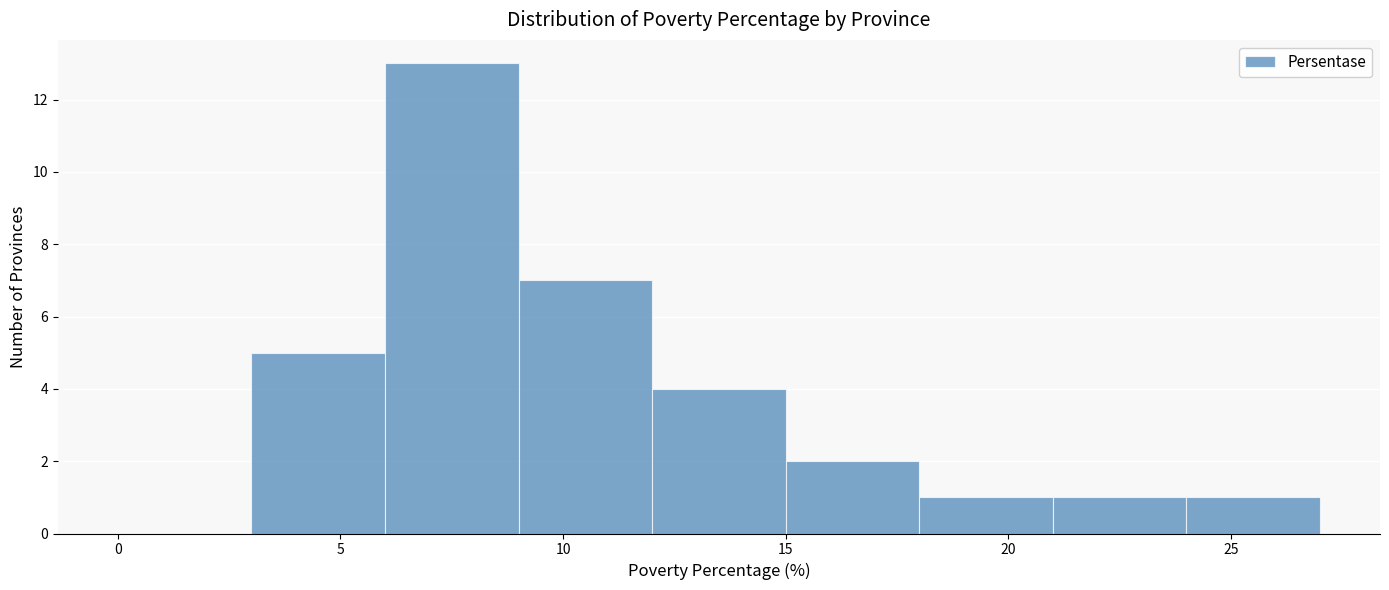

Reading left to right, transcribe this chart: for each bar, give the range it covers on the x-axis and its height. The values are not printed on the chart, so give them approximately, as read against the axis.

0 to 3: 0
3 to 6: 5
6 to 9: 13
9 to 12: 7
12 to 15: 4
15 to 18: 2
18 to 21: 1
21 to 24: 1
24 to 27: 1